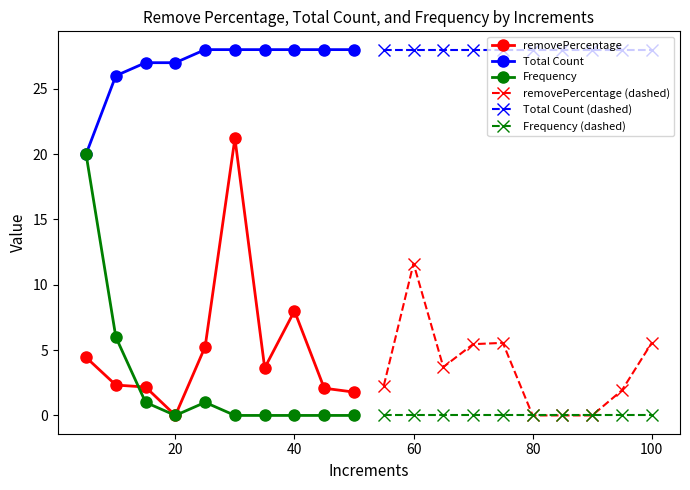

Reading left to right, transcribe all the data shown in this chart.

removePercentage: 4.4	2.3	2.2	0.0	5.3	21.2	3.6	8.0	2.1	1.8
Total Count: 20.0	26.0	27.0	27.0	28.0	28.0	28.0	28.0	28.0	28.0
Frequency: 20.0	6.0	1.0	0.0	1.0	0.0	0.0	0.0	0.0	0.0
removePercentage (dashed): 2.3	11.6	3.7	5.5	5.6	0.0	0.0	0.0	1.9	5.6
Total Count (dashed): 28.0	28.0	28.0	28.0	28.0	28.0	28.0	28.0	28.0	28.0
Frequency (dashed): 0.0	0.0	0.0	0.0	0.0	0.0	0.0	0.0	0.0	0.0